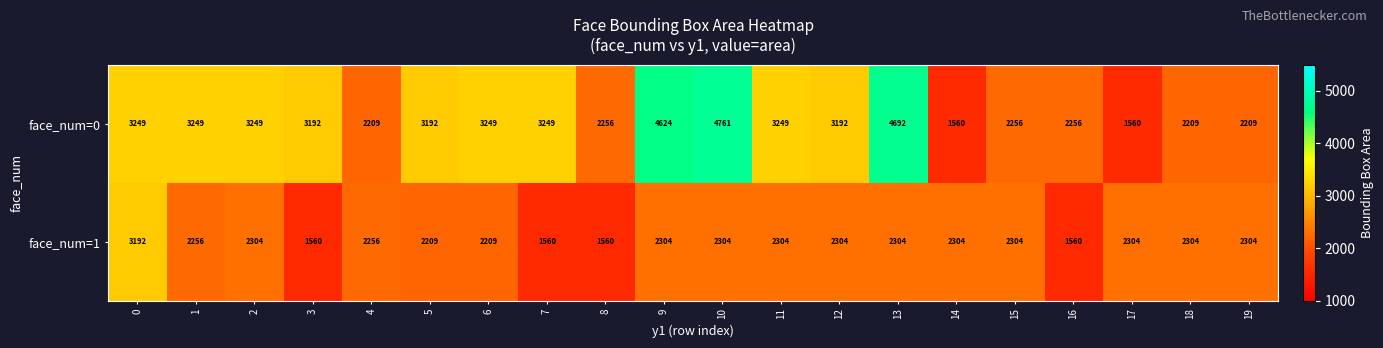

What is the maximum value shown in the chart?

4761